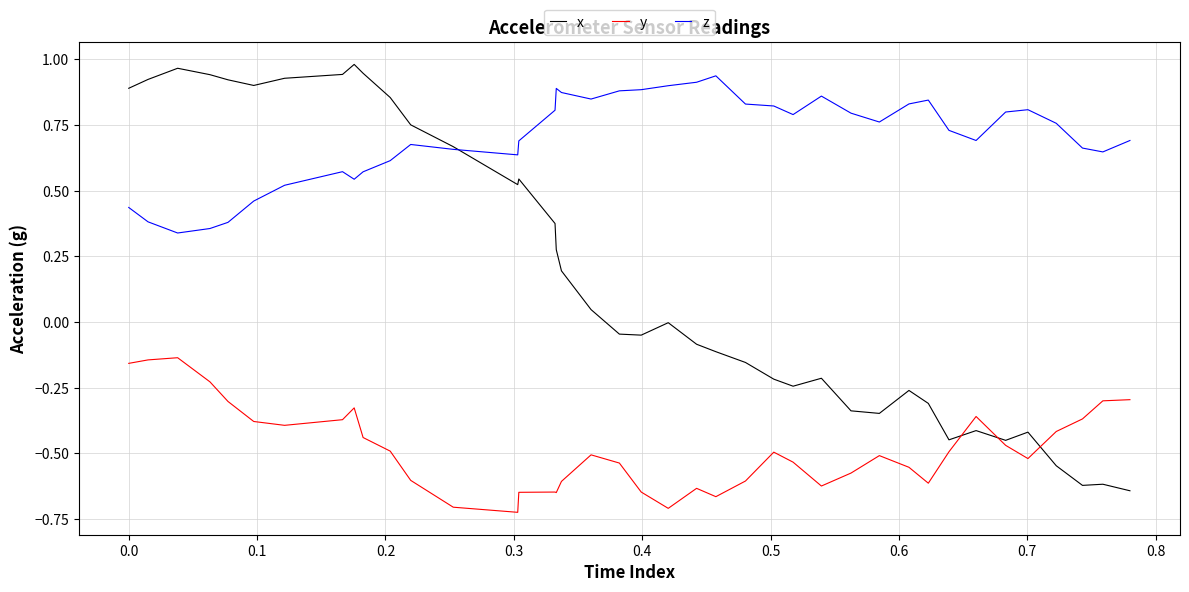

True or false: y and z cross at least once.

False